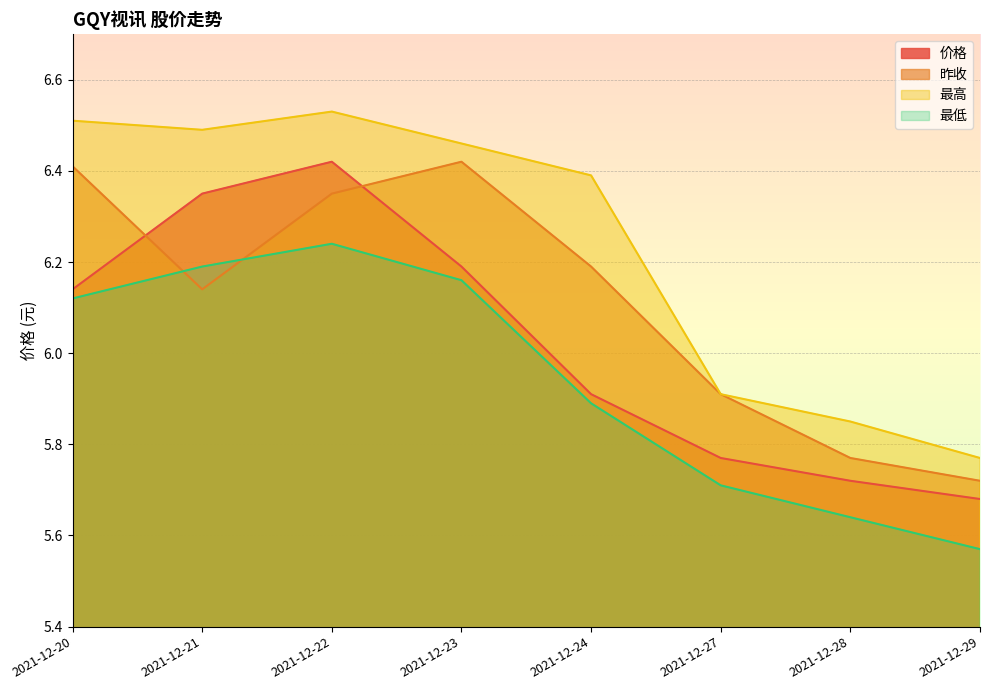

Rank the series at 2021-12-24 from highest to lowest value.

最高, 昨收, 价格, 最低